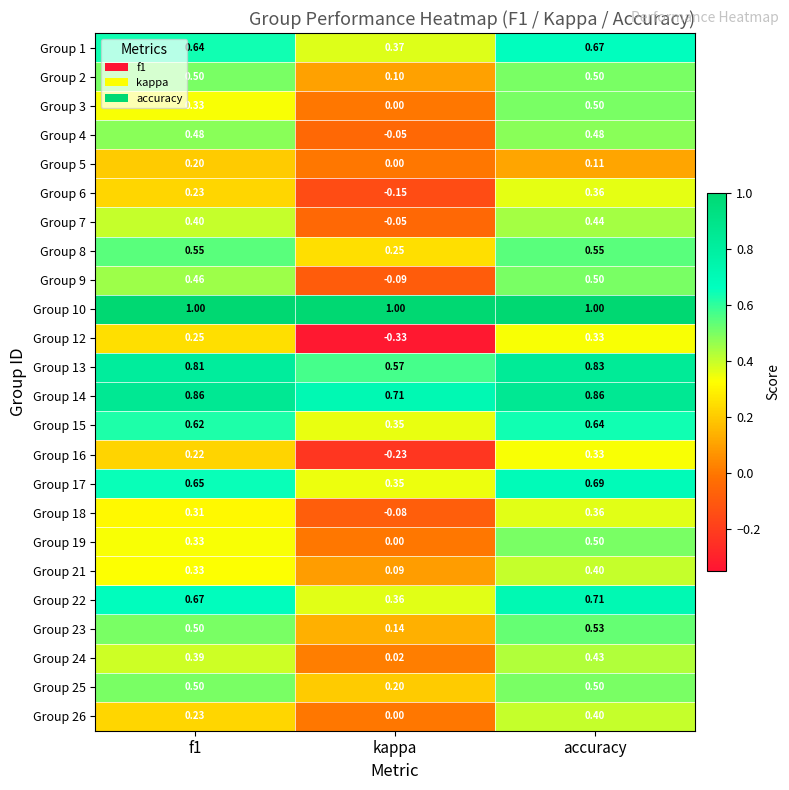

Which series has the largest total across all categories?

Group 10